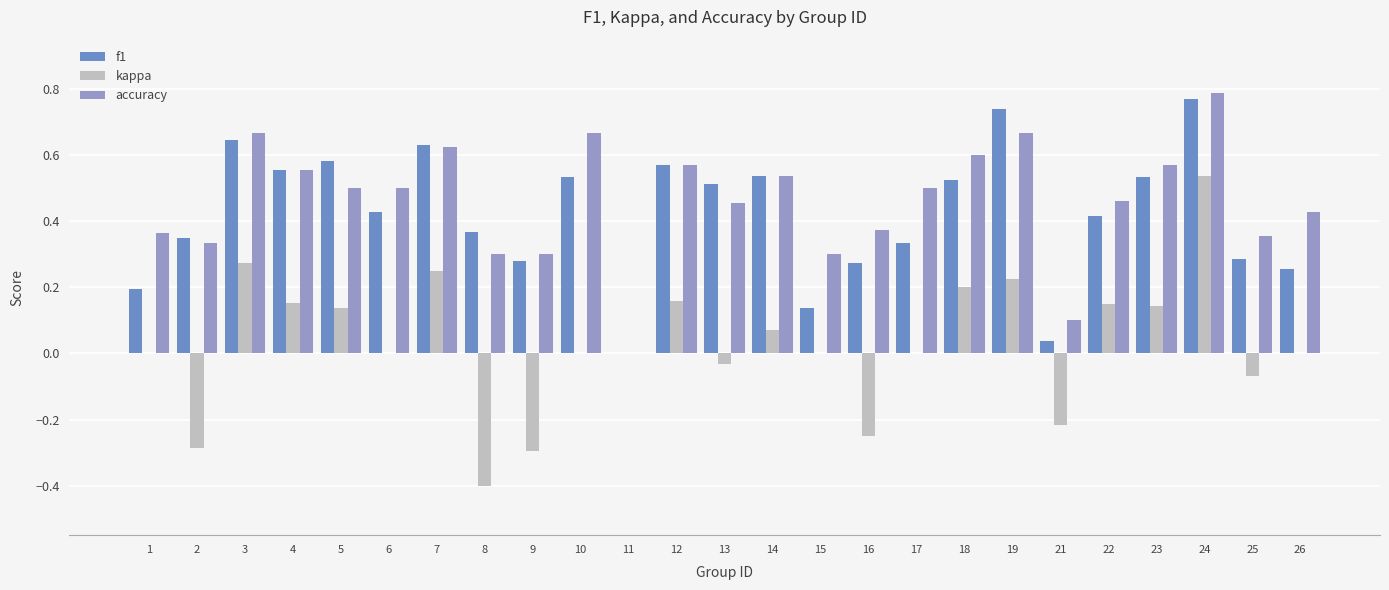

What is the total value across all series at 19?

1.6